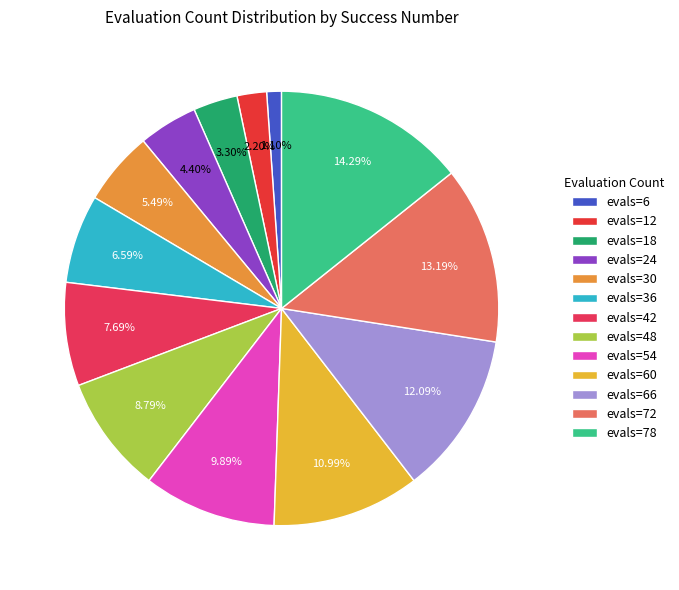

How many slices are in this pie chart?

13